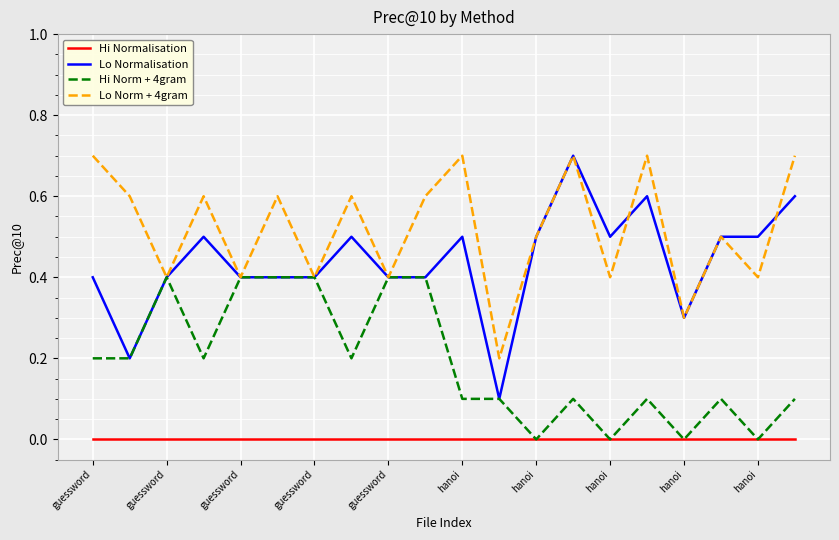

List the series in order of their overall mean, highest first.

Lo Norm + 4gram, Lo Normalisation, Hi Norm + 4gram, Hi Normalisation